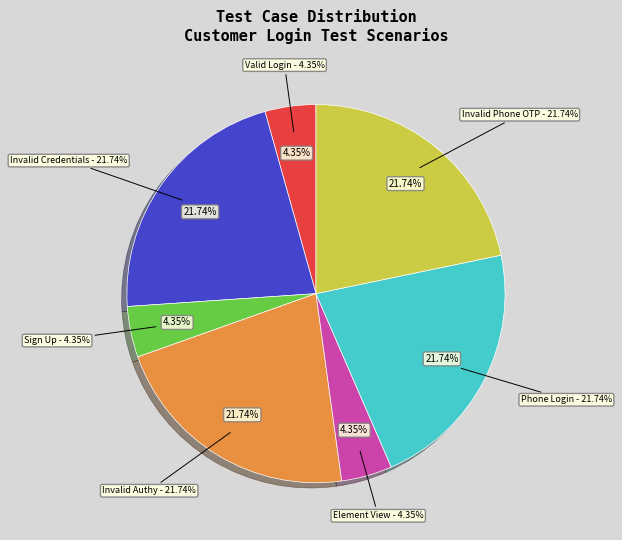

To the nearest percent, what is the difference between the largest and smallest slice percentages?

17%